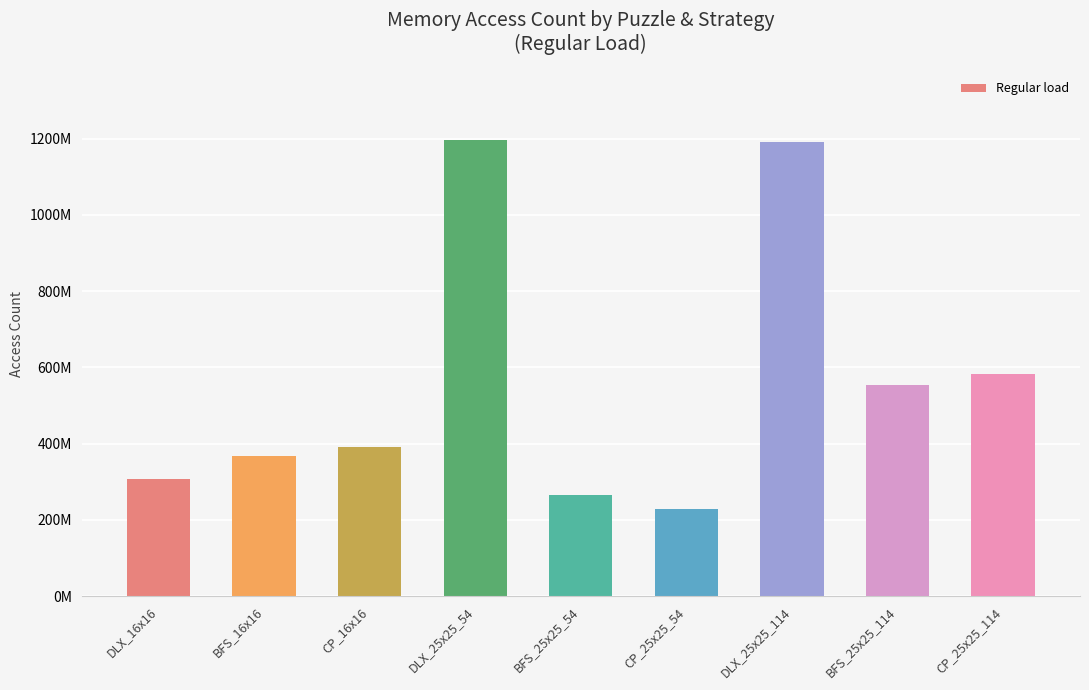

Are the bars horizontal?

No